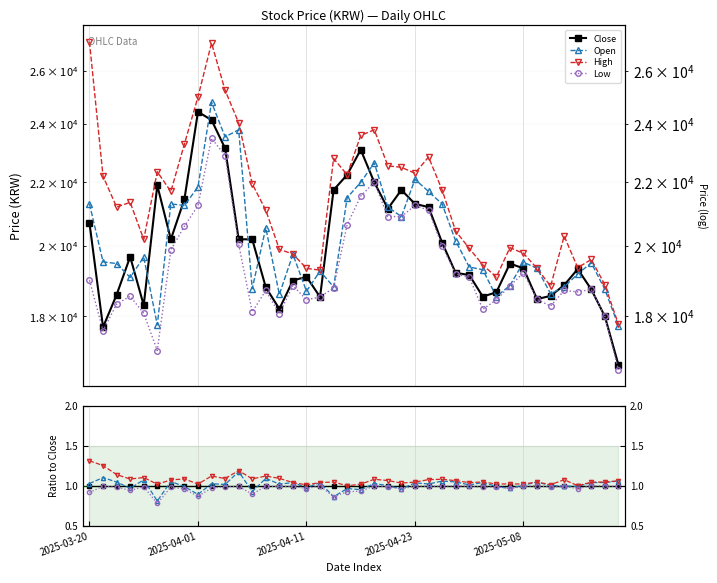

Reading left to right, extract all data points from this chart.

Close: 2025-03-20=20700	2025-03-21=17710	2025-03-24=18590	2025-03-25=19680	2025-03-26=18300	2025-03-27=21900	2025-03-28=20200	2025-03-31=21450	2025-04-01=24450	2025-04-02=24150	2025-04-03=23150	2025-04-04=20200	2025-04-07=20200	2025-04-08=18800	2025-04-09=18200	2025-04-10=18990	2025-04-11=19100	2025-04-14=18530	2025-04-15=21750	2025-04-16=22250	2025-04-17=23100	2025-04-18=22000	2025-04-21=21150	2025-04-22=21750	2025-04-23=21300	2025-04-24=21200	2025-04-25=20100	2025-04-28=19210	2025-04-29=19150	2025-04-30=18540	2025-05-02=18660	2025-05-07=19480	2025-05-08=19340	2025-05-09=18470	2025-05-12=18560	2025-05-13=18860	2025-05-14=19320	2025-05-15=18740	2025-05-16=18000	2025-05-19=16740
Open: 2025-03-20=21300	2025-03-21=19530	2025-03-24=19480	2025-03-25=19080	2025-03-26=19670	2025-03-27=17770	2025-03-28=21300	2025-03-31=21250	2025-04-01=21850	2025-04-02=24800	2025-04-03=23550	2025-04-04=23800	2025-04-07=18760	2025-04-08=20550	2025-04-09=18600	2025-04-10=19750	2025-04-11=18690	2025-04-14=19260	2025-04-15=18810	2025-04-16=21500	2025-04-17=22000	2025-04-18=22650	2025-04-21=21200	2025-04-22=20900	2025-04-23=22100	2025-04-24=21700	2025-04-25=21300	2025-04-28=20150	2025-04-29=19380	2025-04-30=19300	2025-05-02=18540	2025-05-07=18850	2025-05-08=19520	2025-05-09=19340	2025-05-12=18620	2025-05-13=18810	2025-05-14=19180	2025-05-15=19500	2025-05-16=18740	2025-05-19=17750
High: 2025-03-20=27150	2025-03-21=22200	2025-03-24=21200	2025-03-25=21350	2025-03-26=20200	2025-03-27=22350	2025-03-28=21700	2025-03-31=23300	2025-04-01=25000	2025-04-02=27100	2025-04-03=25250	2025-04-04=24050	2025-04-07=21950	2025-04-08=21100	2025-04-09=19900	2025-04-10=19760	2025-04-11=19340	2025-04-14=19290	2025-04-15=22800	2025-04-16=22250	2025-04-17=23600	2025-04-18=23800	2025-04-21=22550	2025-04-22=22500	2025-04-23=22300	2025-04-24=22850	2025-04-25=21750	2025-04-28=20450	2025-04-29=19930	2025-04-30=19440	2025-05-02=19090	2025-05-07=19950	2025-05-08=19780	2025-05-09=19340	2025-05-12=18830	2025-05-13=20300	2025-05-14=19360	2025-05-15=19600	2025-05-16=18870	2025-05-19=17790
Low: 2025-03-20=19000	2025-03-21=17620	2025-03-24=18330	2025-03-25=18550	2025-03-26=18080	2025-03-27=17100	2025-03-28=19880	2025-03-31=20600	2025-04-01=21250	2025-04-02=23500	2025-04-03=22900	2025-04-04=20050	2025-04-07=18120	2025-04-08=18710	2025-04-09=18070	2025-04-10=18850	2025-04-11=18450	2025-04-14=18530	2025-04-15=18780	2025-04-16=20650	2025-04-17=21550	2025-04-18=22000	2025-04-21=20900	2025-04-22=20900	2025-04-23=21250	2025-04-24=21100	2025-04-25=20000	2025-04-28=19180	2025-04-29=19090	2025-04-30=18190	2025-05-02=18450	2025-05-07=18840	2025-05-08=19210	2025-05-09=18460	2025-05-12=18280	2025-05-13=18710	2025-05-14=18670	2025-05-15=18740	2025-05-16=18000	2025-05-19=16610